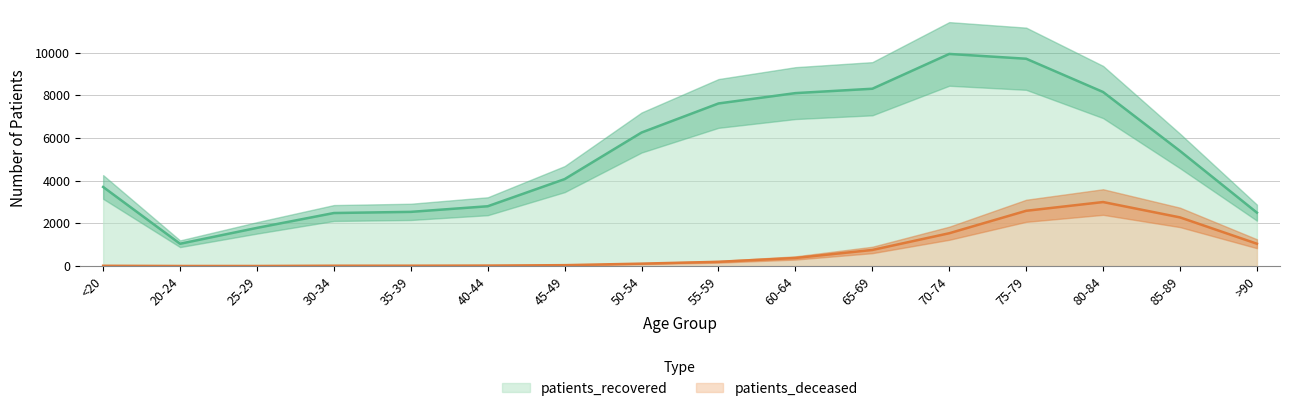

The value of patients_deceased at 60-64 is 83. True or false?

False